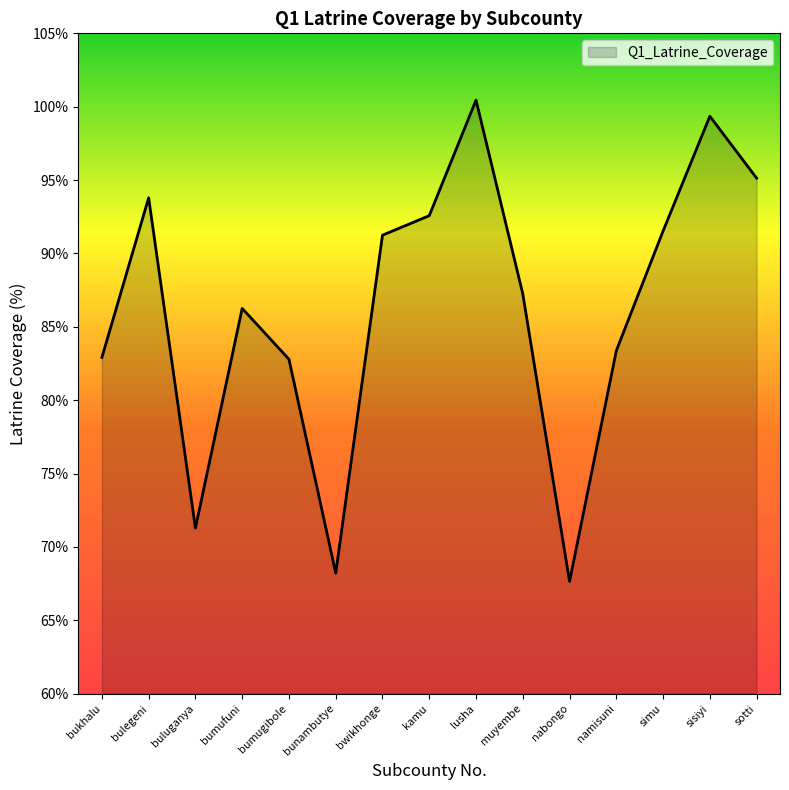

What is the change in value from lusha to namisuni?

-17.1